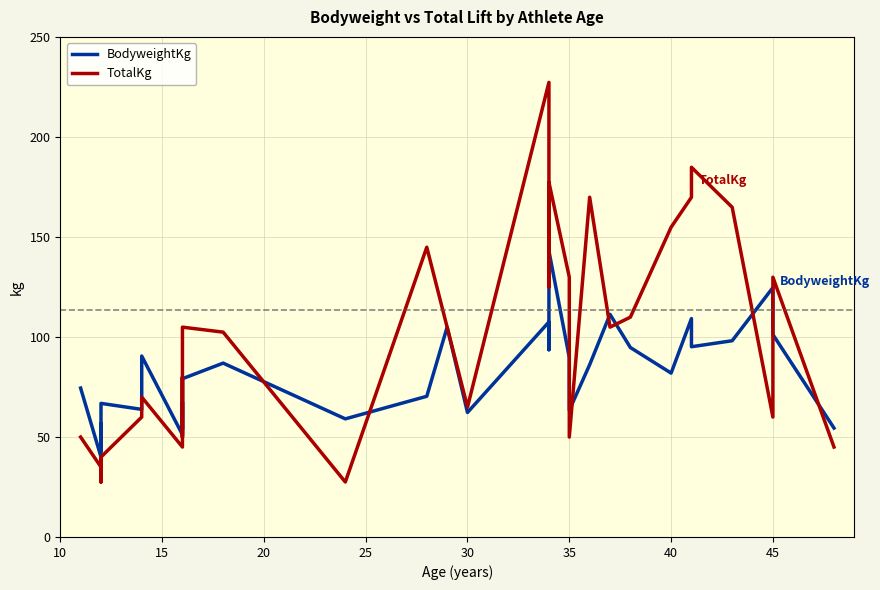

True or false: BodyweightKg and TotalKg intersect in this chart.

True